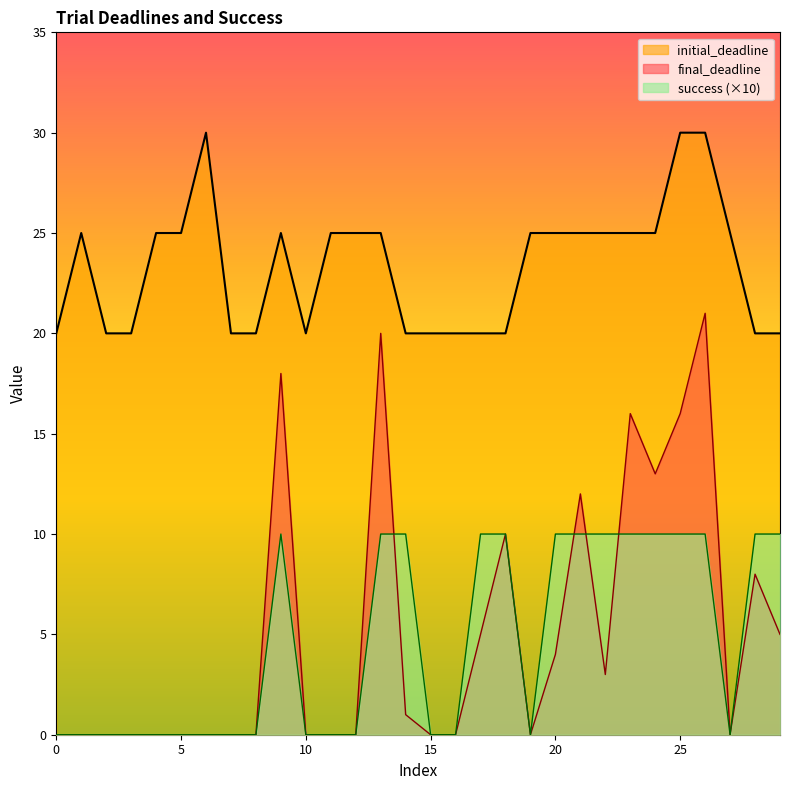

Does the chart display data point markers on the line(s)?

No